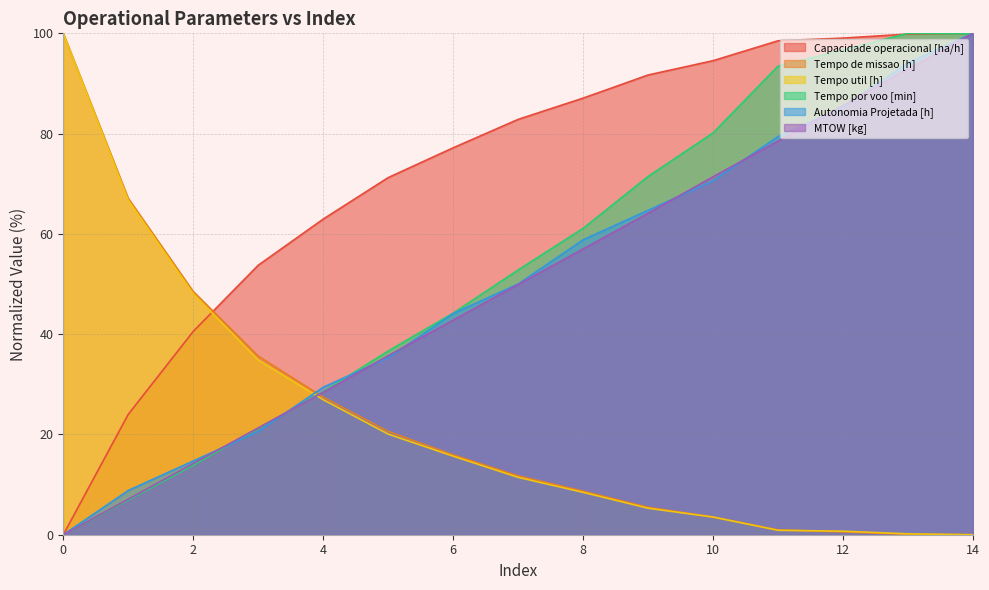

Reading right to left, transcribe all the data shown in this chart.

Capacidade operacional [ha/h]: 100.0	99.9	99.1	98.5	94.5	91.7	87.1	82.8	77.2	71.2	63.0	53.7	40.6	24.0	0.0
Tempo de missao [h]: 0.0	0.1	0.6	1.0	3.5	5.5	8.7	11.7	15.9	20.6	27.4	35.6	48.5	67.1	100.0
Tempo util [h]: 0.0	0.2	0.7	0.9	3.5	5.3	8.5	11.4	15.7	20.1	26.9	34.9	48.1	66.7	100.0
Tempo por voo [min]: 99.9	100.0	96.7	93.5	80.1	71.5	61.1	52.8	44.2	36.6	28.5	21.2	13.9	6.9	0.0
Autonomia Projetada [h]: 100.0	94.1	85.3	79.4	70.6	64.7	58.8	50.0	44.1	35.3	29.4	20.6	14.7	8.8	0.0
MTOW [kg]: 100.0	92.9	85.6	78.5	71.4	64.1	57.0	49.9	42.8	35.7	28.4	21.3	14.2	7.1	0.0